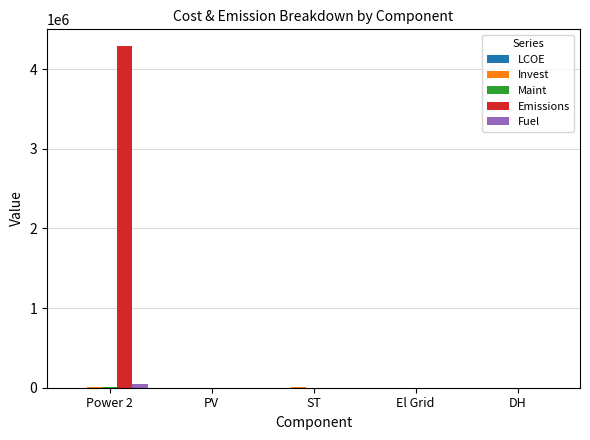

Which category has the highest value across all series?

Power 2